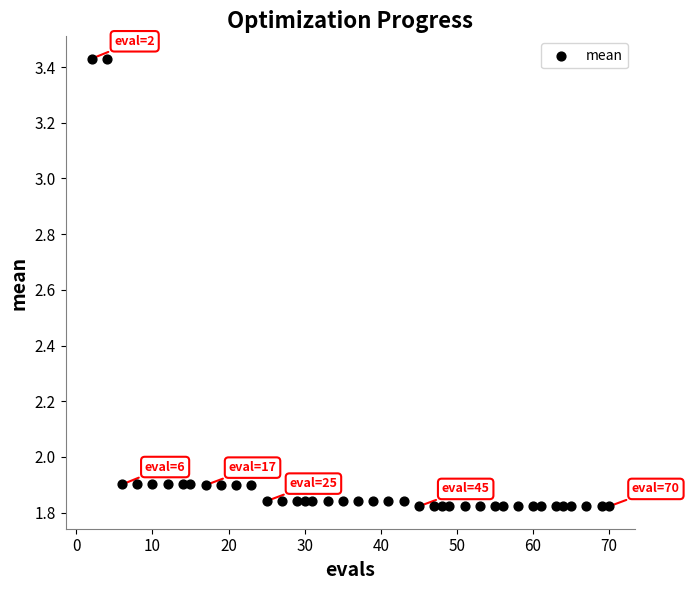

What is the range of Y values (max minus min)?

1.6